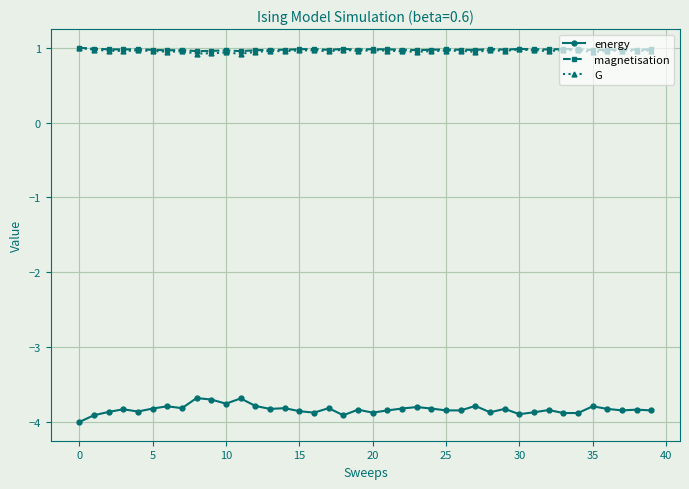

Which series has the largest range (max minus min)?

energy